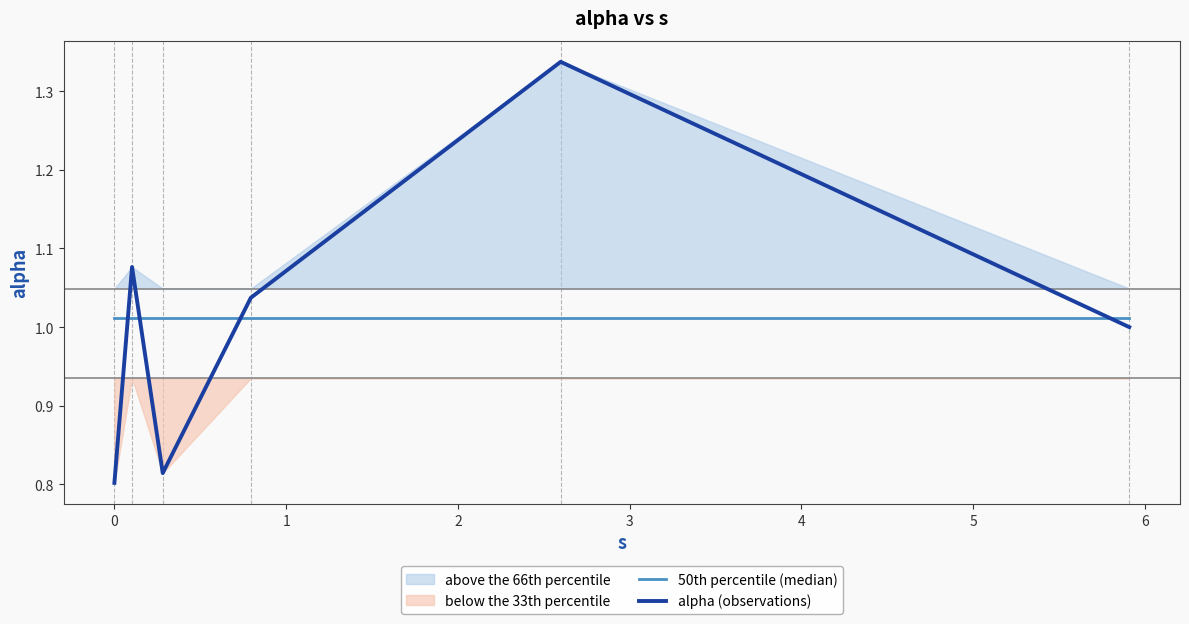

True or false: 50th percentile (median) and alpha (observations) intersect in this chart.

True